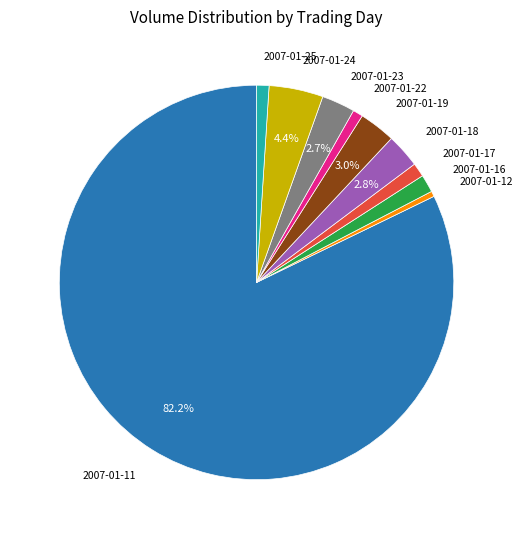

Is the sum of 2007-01-11 and 2007-01-22 greater than half?

Yes